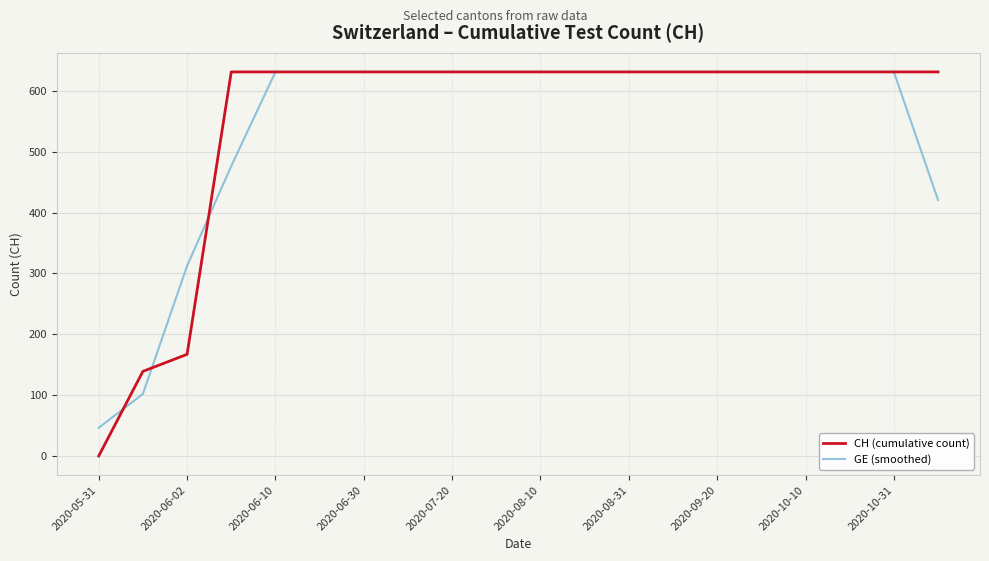

How many series are shown in this chart?

2